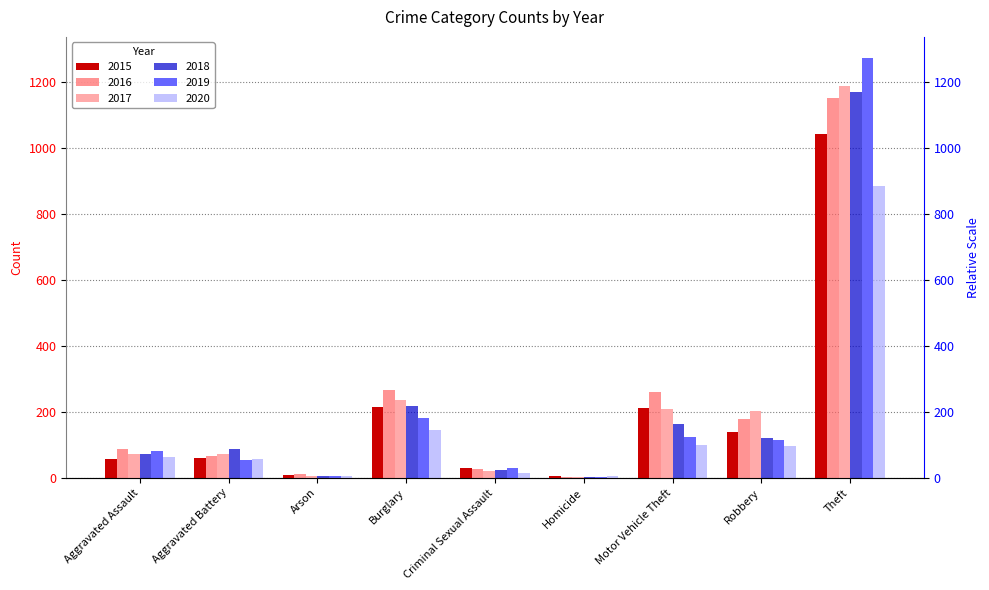

What is the lowest value of the 2020 series?

5